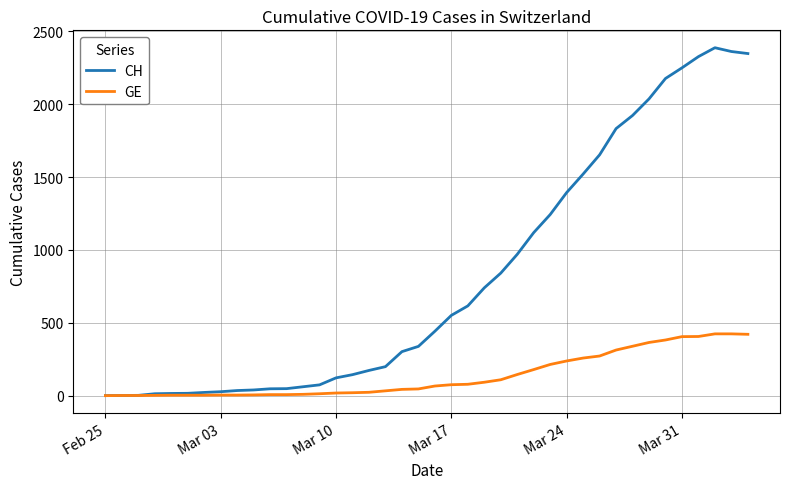

What are all the series names shown in the legend?

CH, GE